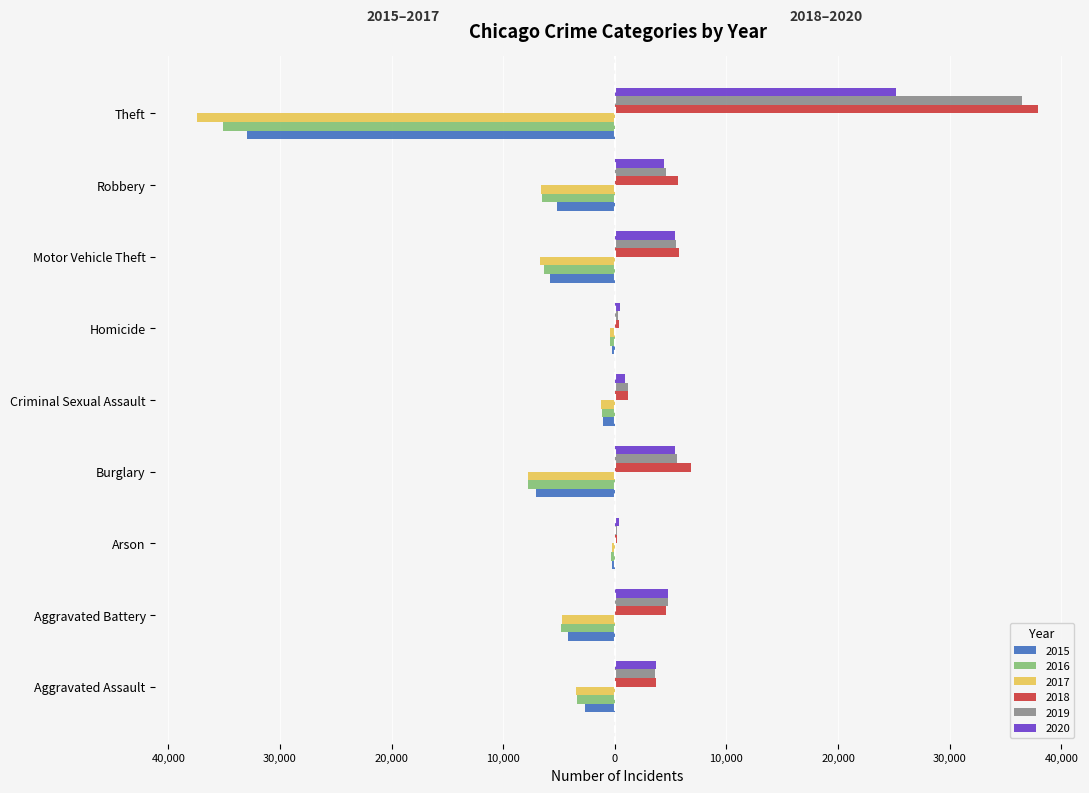

Which category has the lowest value in the 2015 series?

Theft